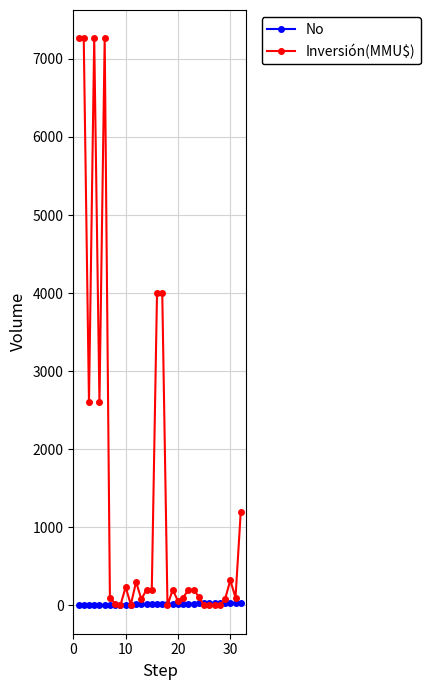

What is the maximum value shown in the chart?

7263